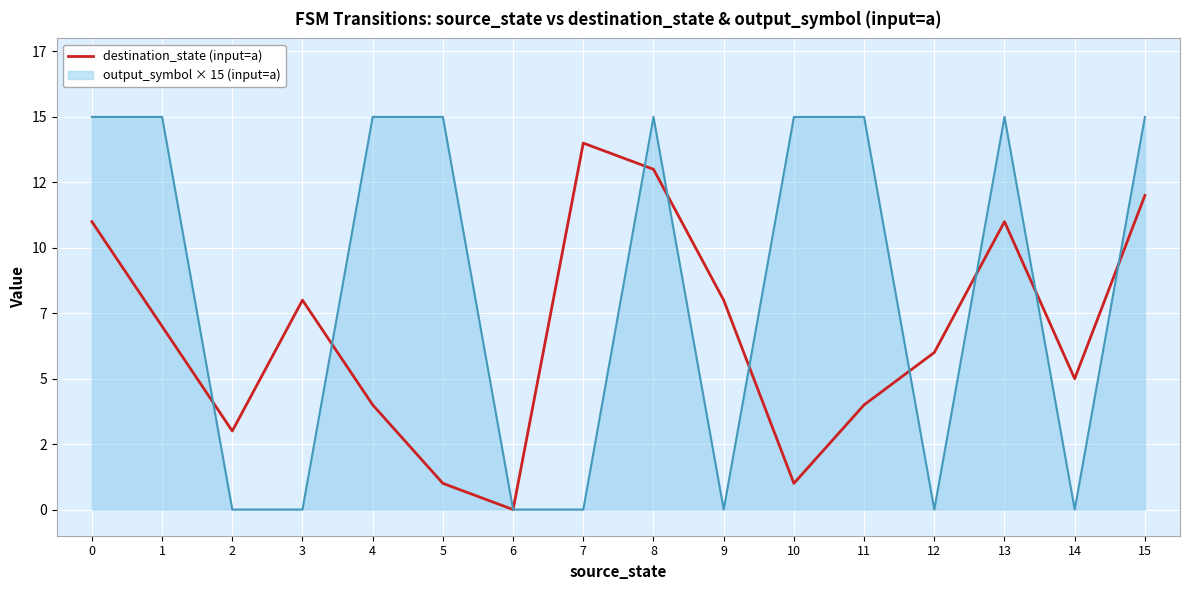

Is this an area chart (filled region under the line)?

Yes